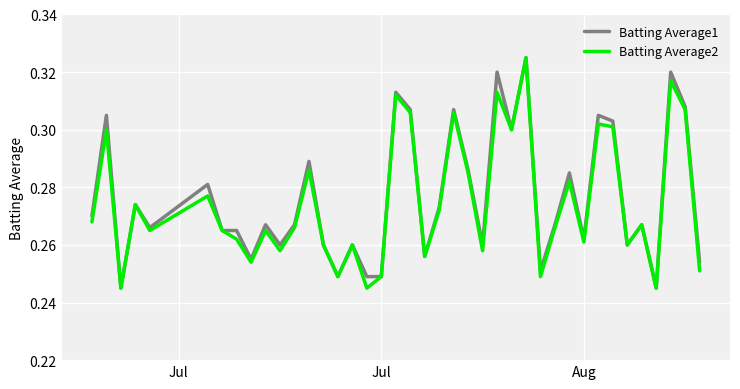

Is this an area chart (filled region under the line)?

No